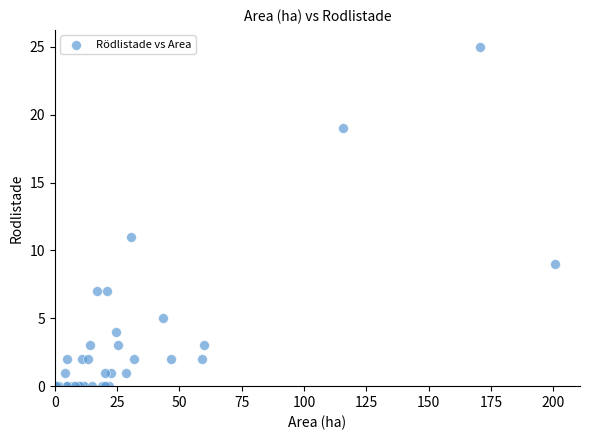

What Y value in the scatter plot is closest to 12?

11